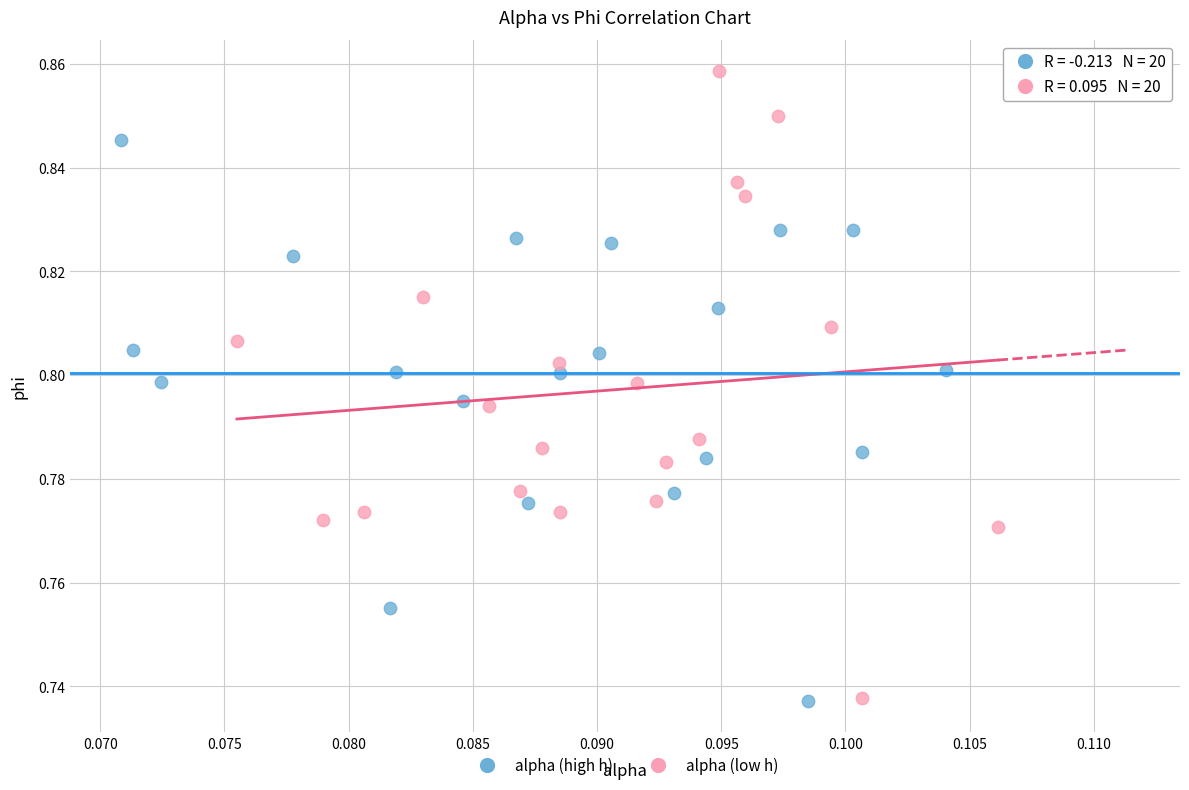

Which series contains the highest Y value?

alpha (low h)